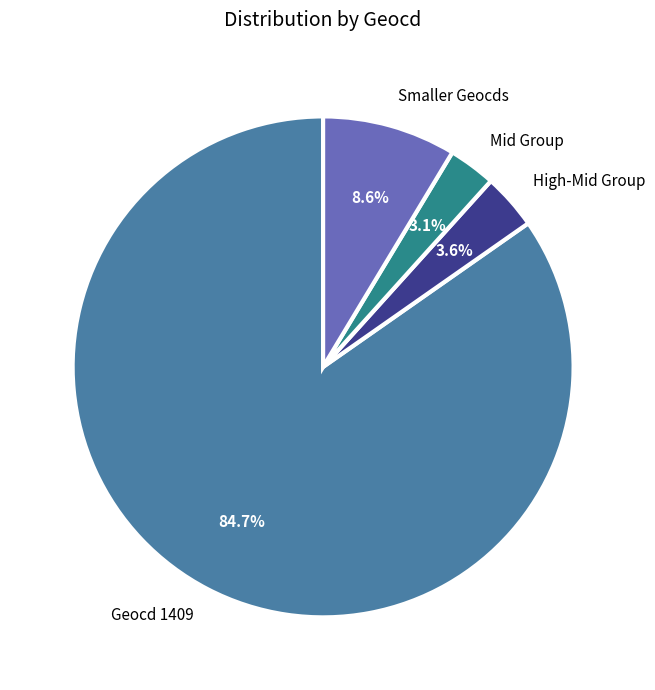

Which category accounts for the majority?

Geocd 1409